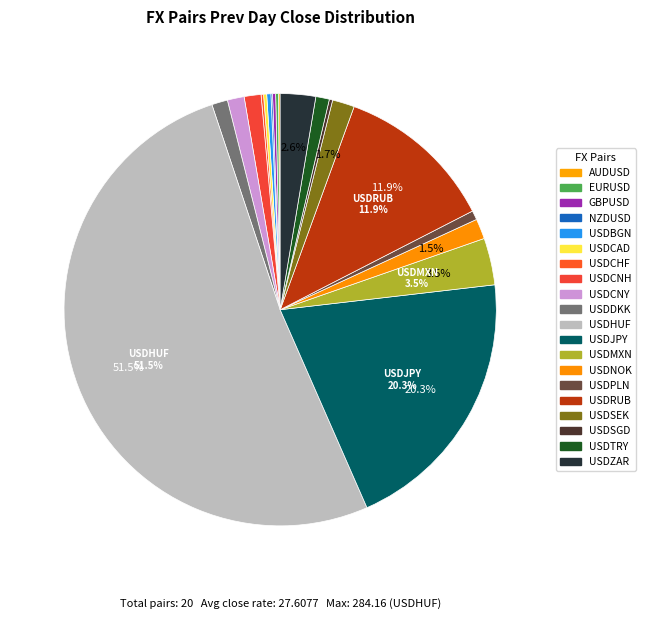

Rank the categories by value from highest to lowest.

USDHUF, USDJPY, USDRUB, USDMXN, USDZAR, USDSEK, USDNOK, USDCNH, USDCNY, USDDKK, USDTRY, USDPLN, USDBGN, USDSGD, USDCAD, GBPUSD, EURUSD, USDCHF, AUDUSD, NZDUSD